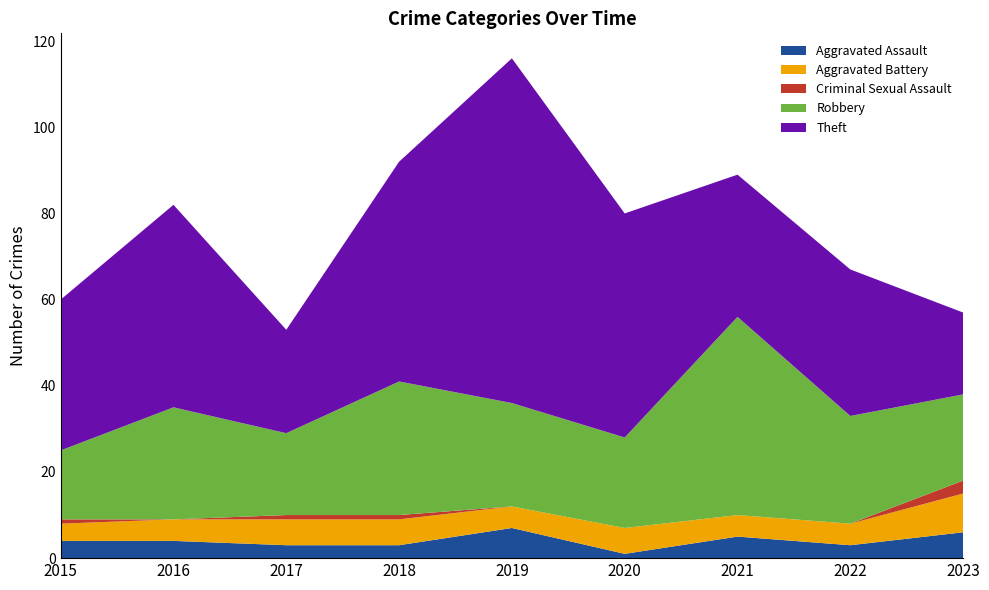

Reading left to right, extract all data points from this chart.

Aggravated Assault: 2015=4	2016=4	2017=3	2018=3	2019=7	2020=1	2021=5	2022=3	2023=6
Aggravated Battery: 2015=4	2016=5	2017=6	2018=6	2019=5	2020=6	2021=5	2022=5	2023=9
Criminal Sexual Assault: 2015=1	2016=0	2017=1	2018=1	2019=0	2020=0	2021=0	2022=0	2023=3
Robbery: 2015=16	2016=26	2017=19	2018=31	2019=24	2020=21	2021=46	2022=25	2023=20
Theft: 2015=35	2016=47	2017=24	2018=51	2019=80	2020=52	2021=33	2022=34	2023=19